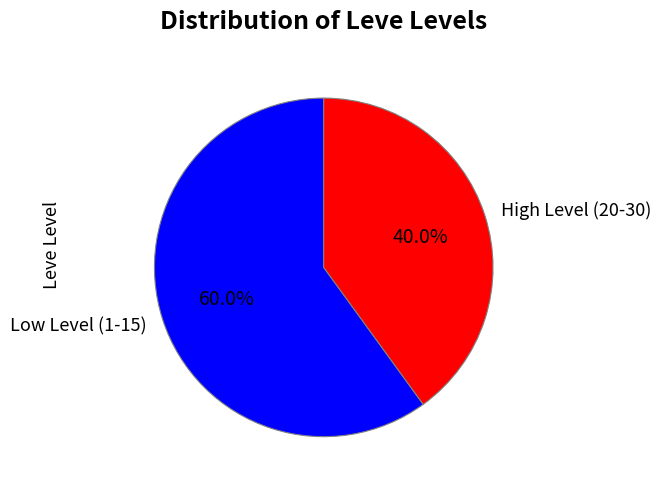

Rank the categories by value from highest to lowest.

Low Level (1-15), High Level (20-30)